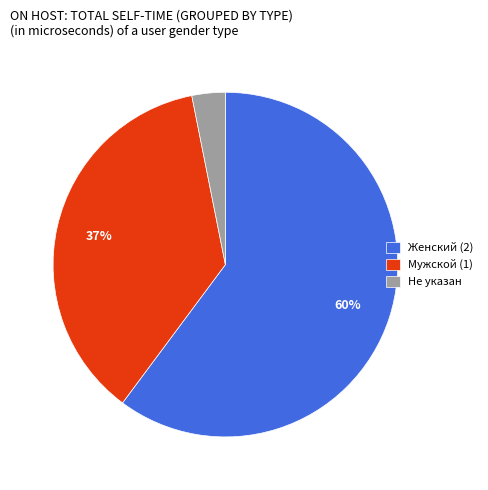

To the nearest percent, what is the difference between the largest and smallest slice percentages?

57%